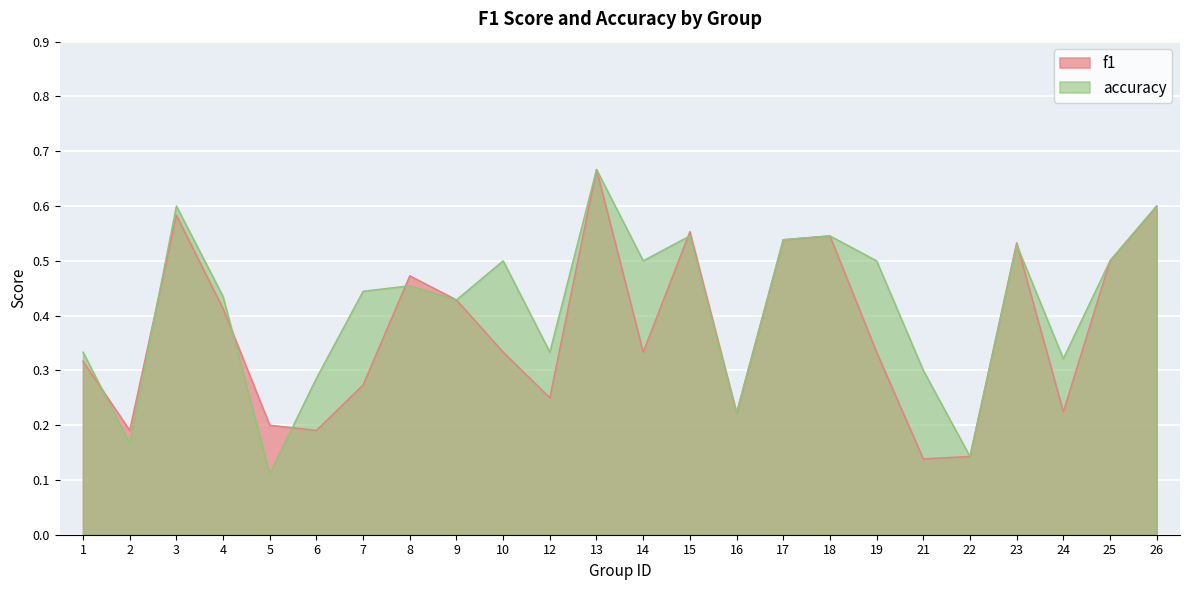

Is the value of accuracy at 10 greater than the value of f1 at 1?

Yes